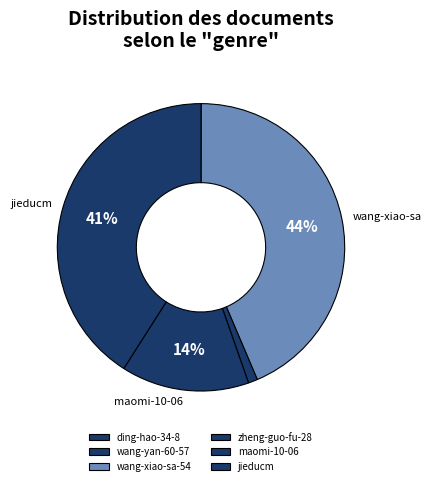

Is there any slice that represents more than half of the pie?

No